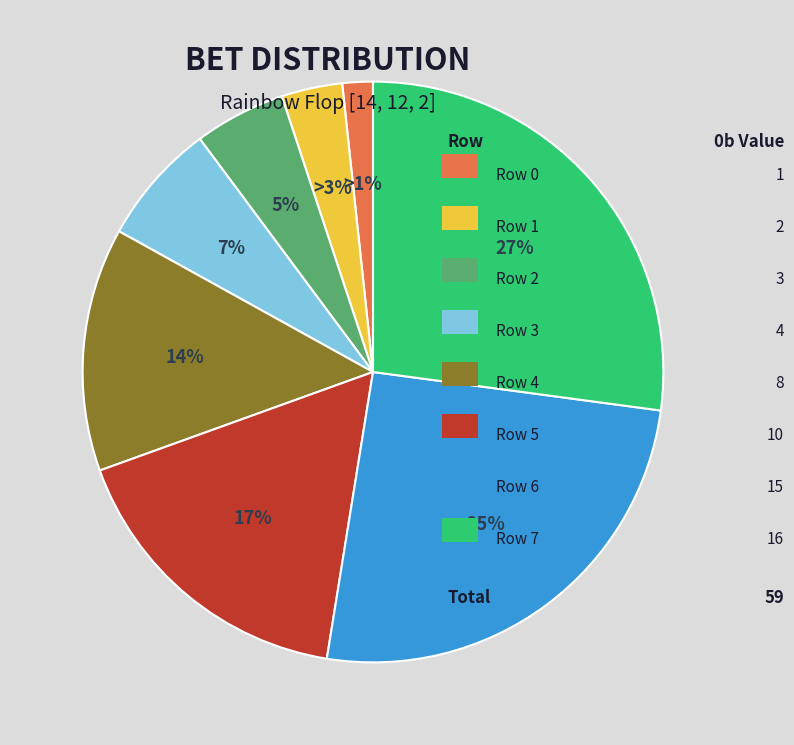

What percentage is the Row 6 slice, to the nearest percent?

25%